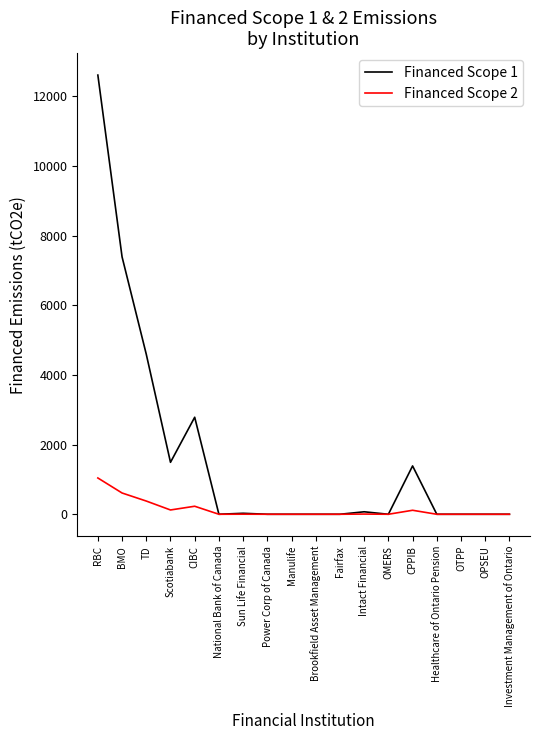

Rank the series by their average value, from lowest to highest.

Financed Scope 2, Financed Scope 1